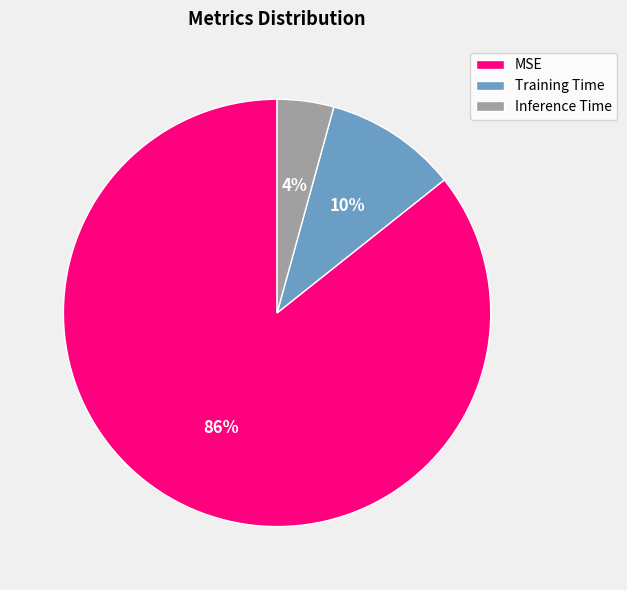

Count the number of slices in the pie.

3